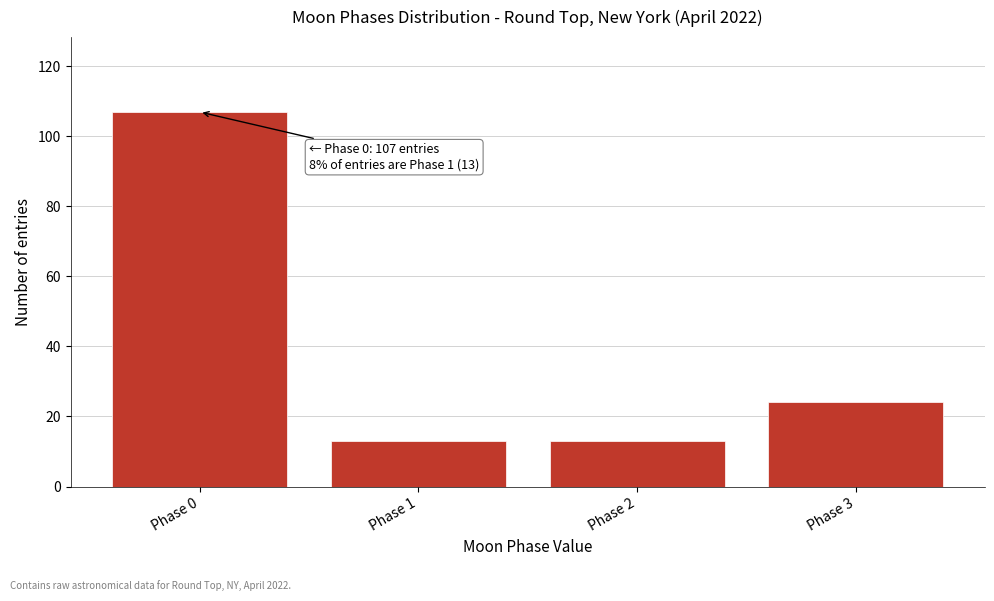

Reading right to left, what are all the values shown in this chart?

24	13	13	107